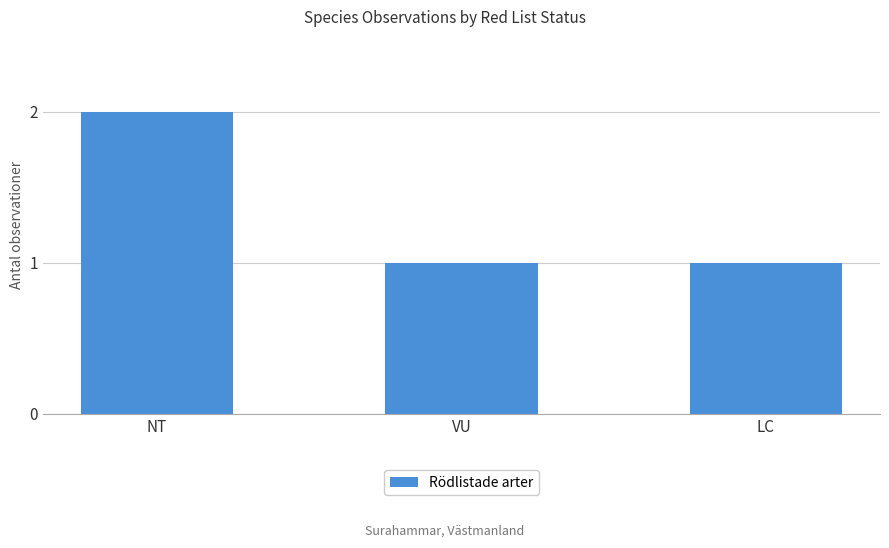

True or false: the data shows 2 at NT.

True